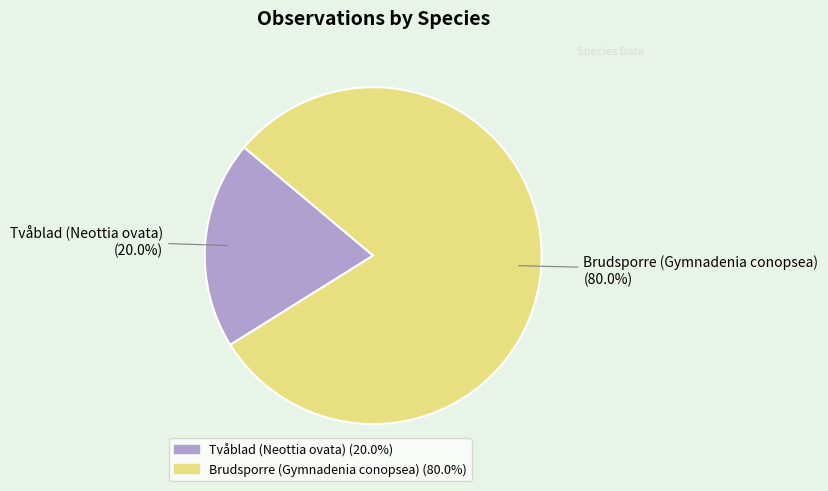

Which slice is the smallest?

Tvåblad (Neottia ovata)